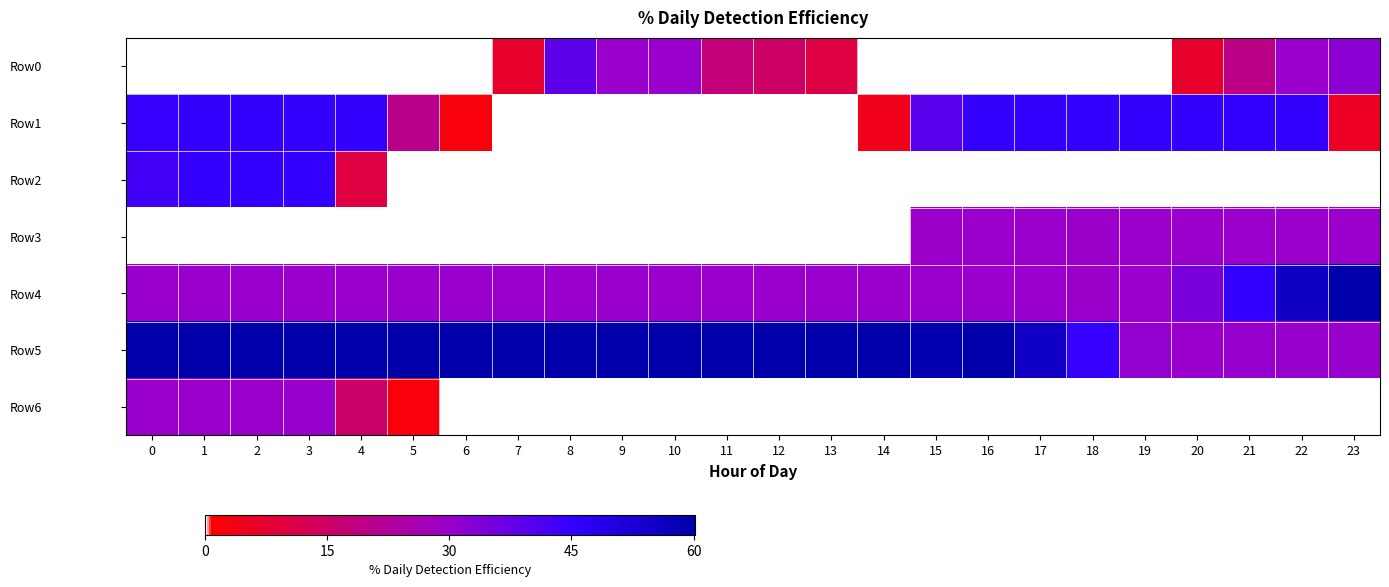

What is the maximum value shown in the chart?

60.2